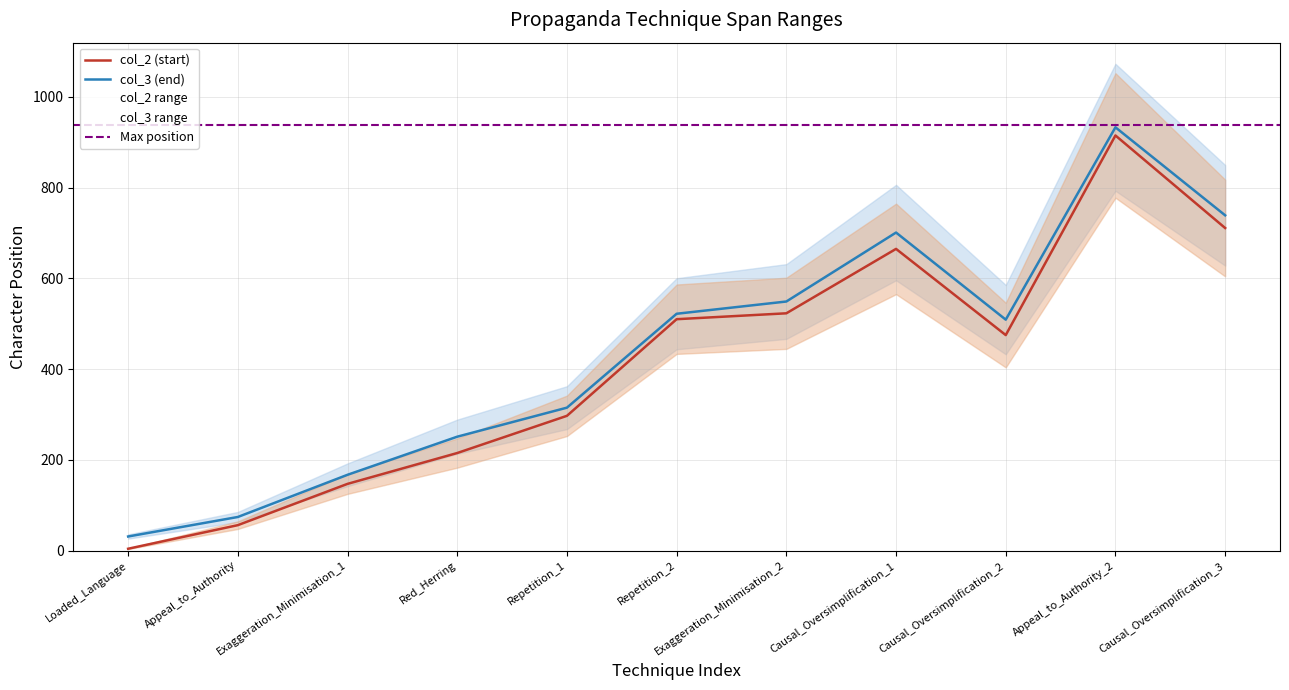

At which label does col_2 (start) reach its peak?

Appeal_to_Authority_2